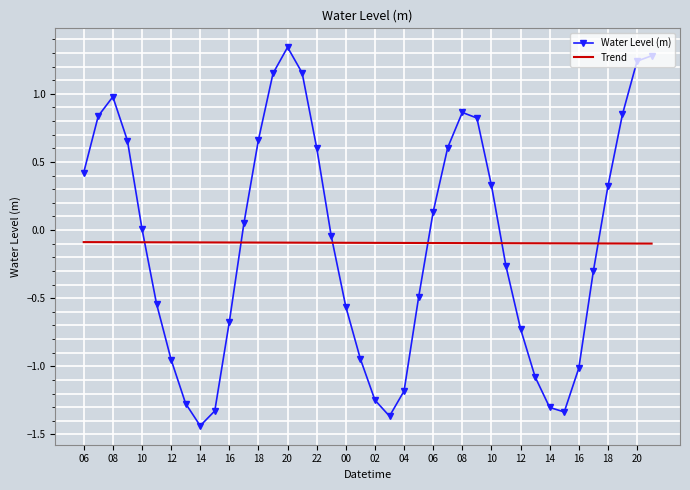

Which series has the widest spread of values?

Water Level (m)